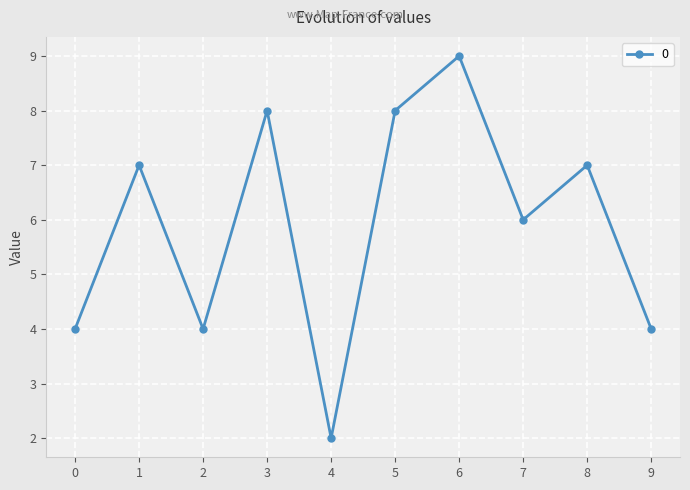

Does the chart have visible grid lines?

Yes